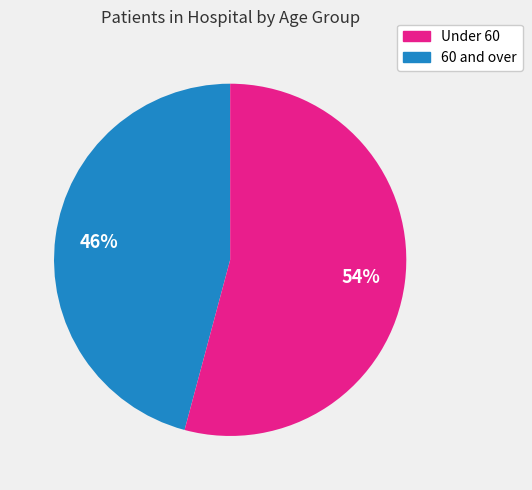

To the nearest percent, what is the average slice percentage?

50%